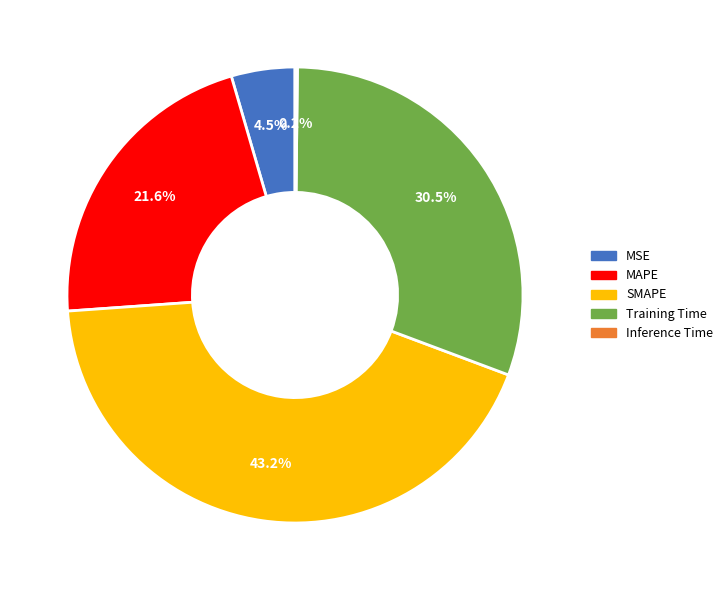

Does any single category account for the majority?

No